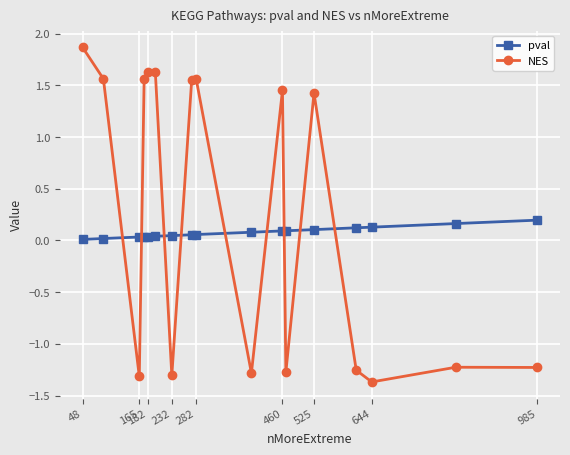

Which series has the largest range (max minus min)?

NES